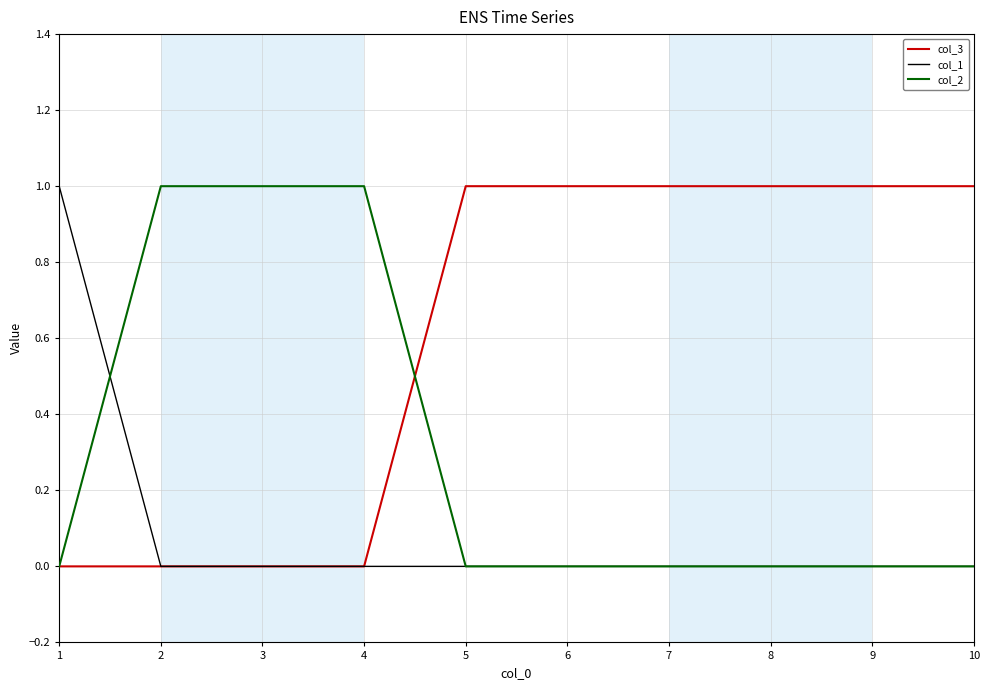

List the series in order of their overall mean, lowest first.

col_1, col_2, col_3